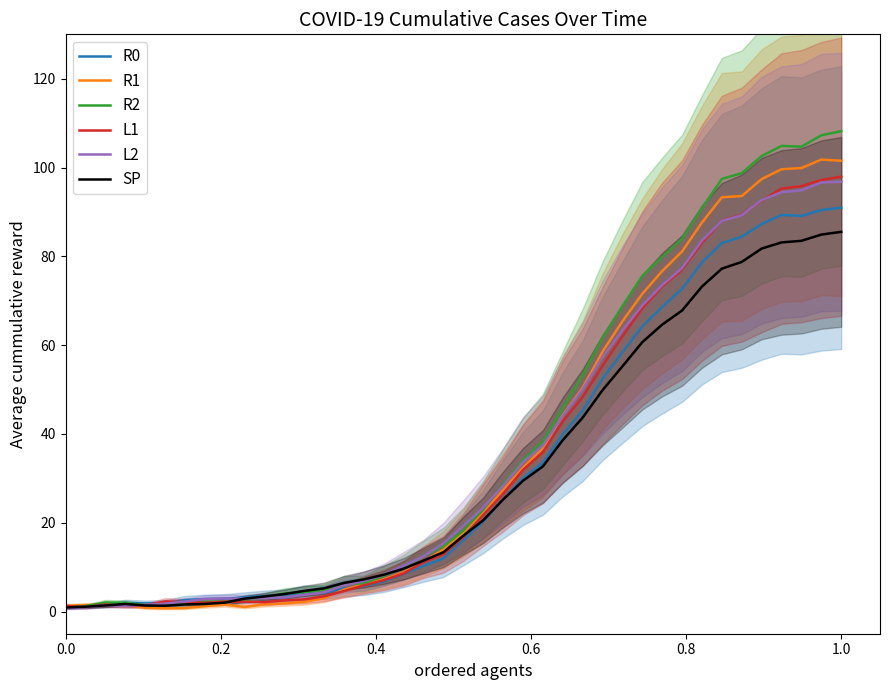

What is the difference between the maximum and second lowest values in the L1 series?

96.7